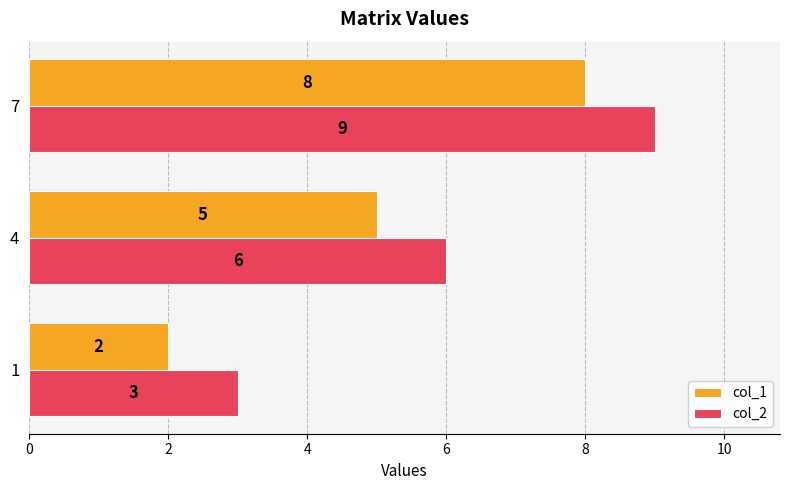

What is the sum of all col_1 values?

15